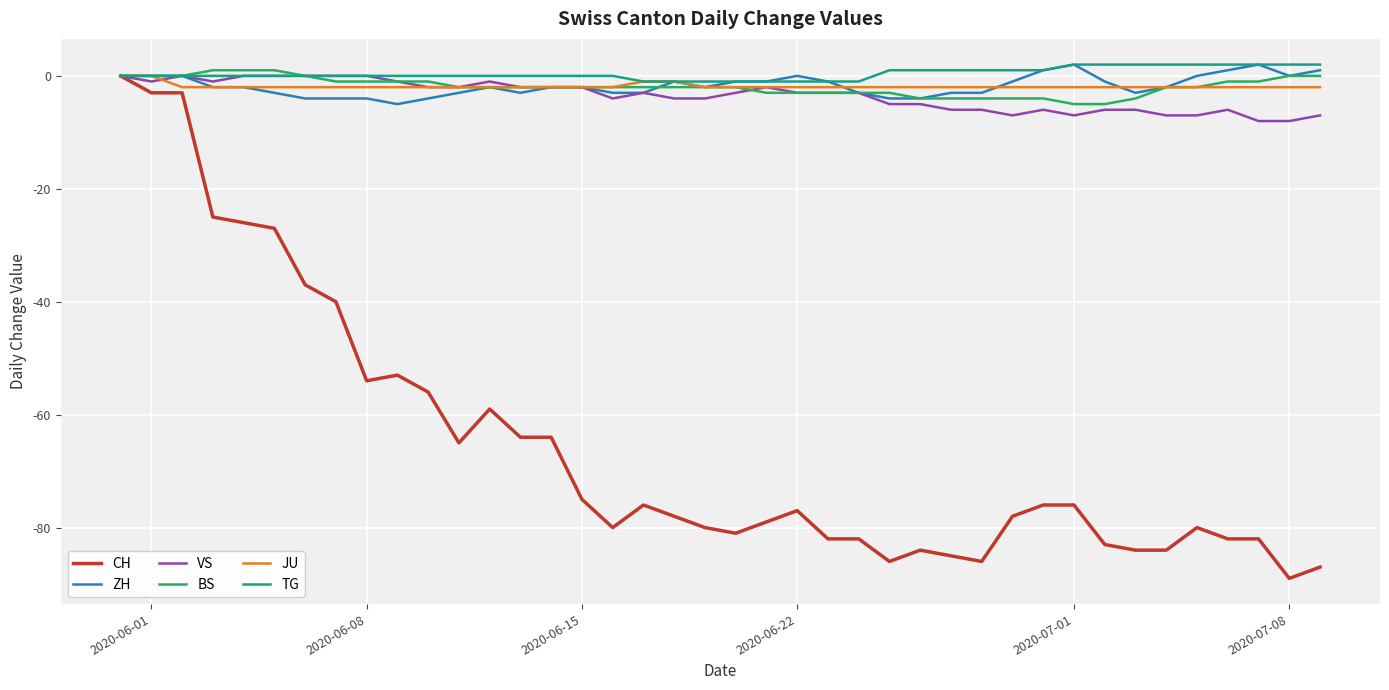

What is the lowest value of the ZH series?

-5